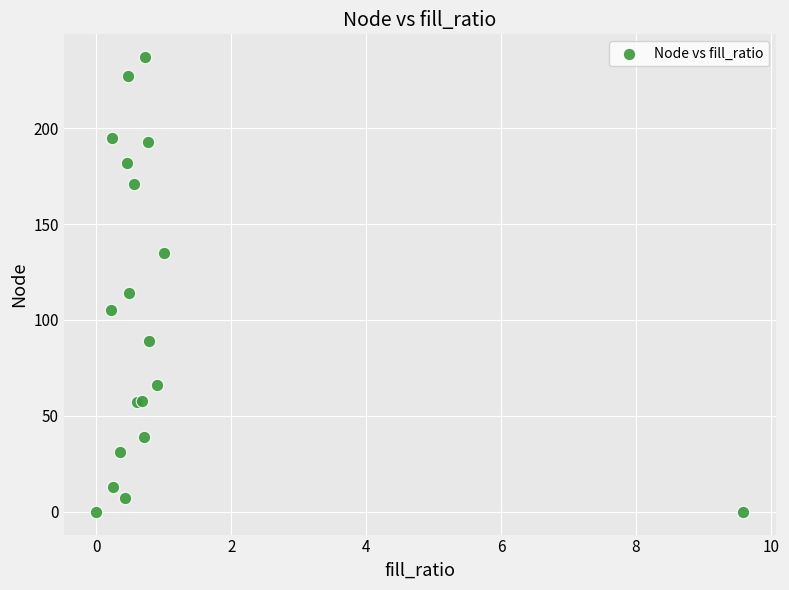

What Y value in the scatter plot is closest to 118?

114